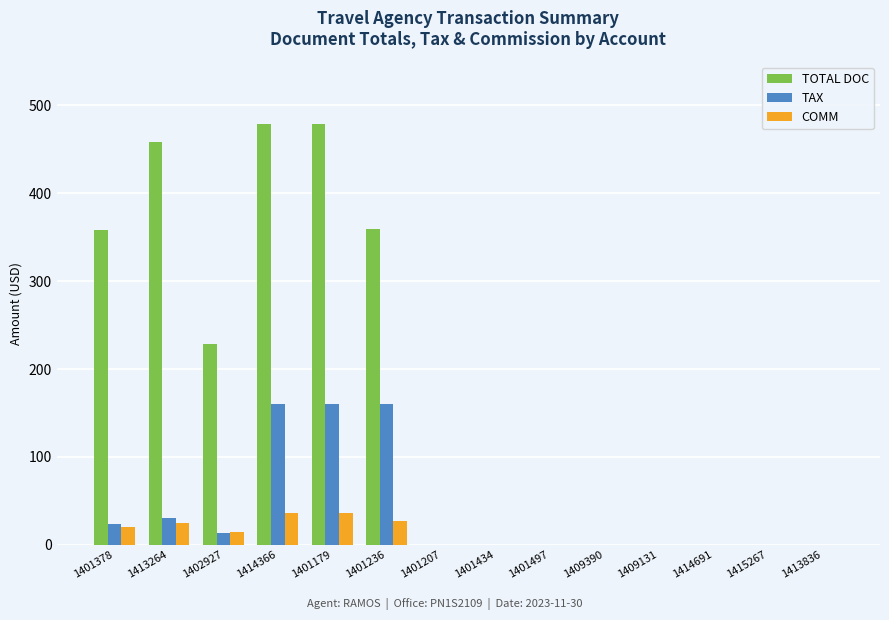

Which series changed the most between 1401378 and 1413264?

TOTAL DOC